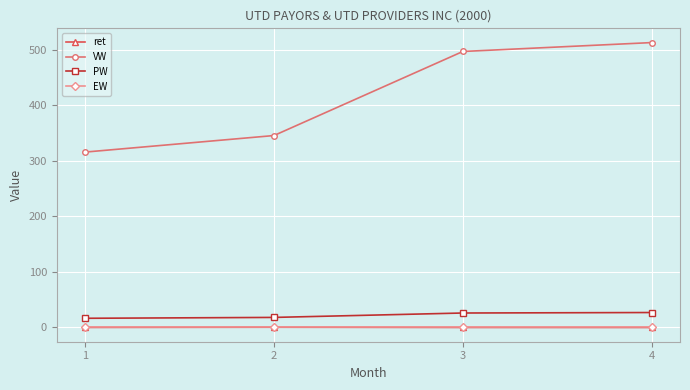

True or false: EW and PW intersect in this chart.

False